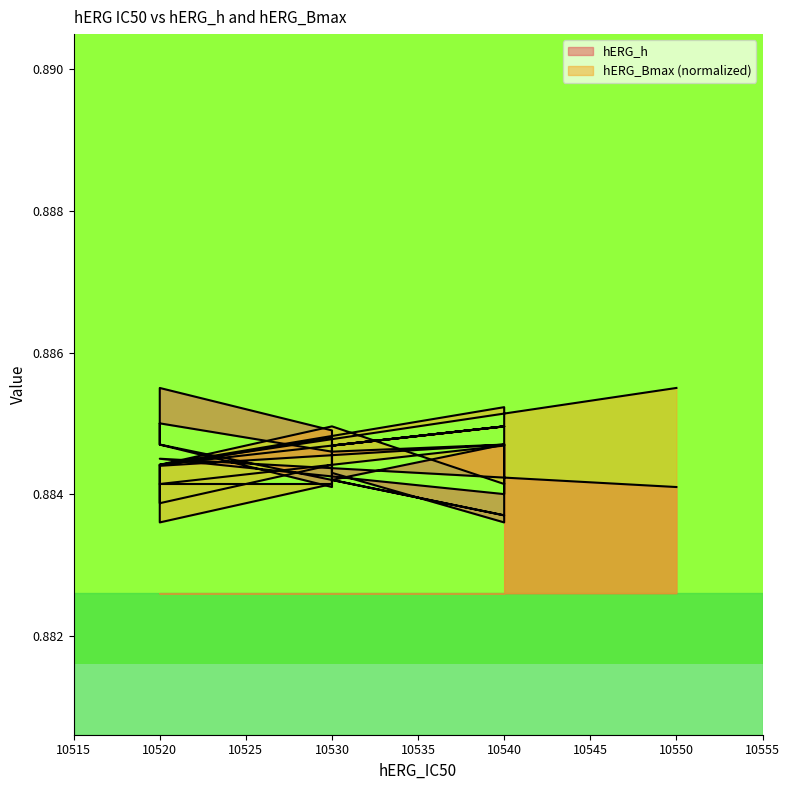

The value of hERG_h at 10550 is 0.9. True or false?

True